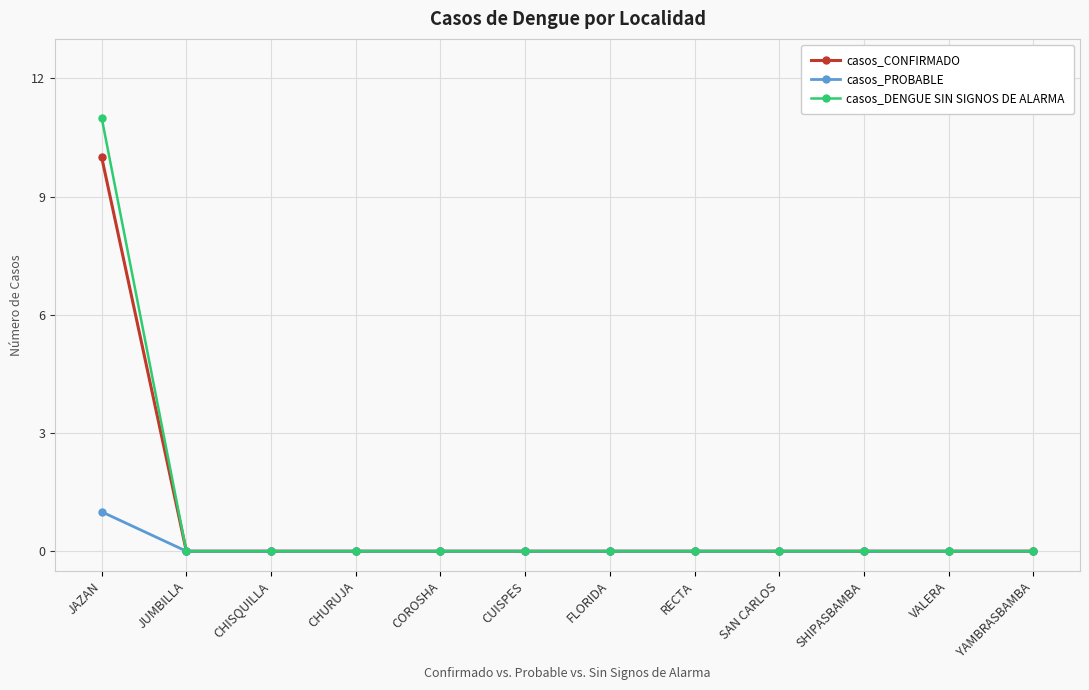

At which category is the sum across all series the highest?

JAZAN